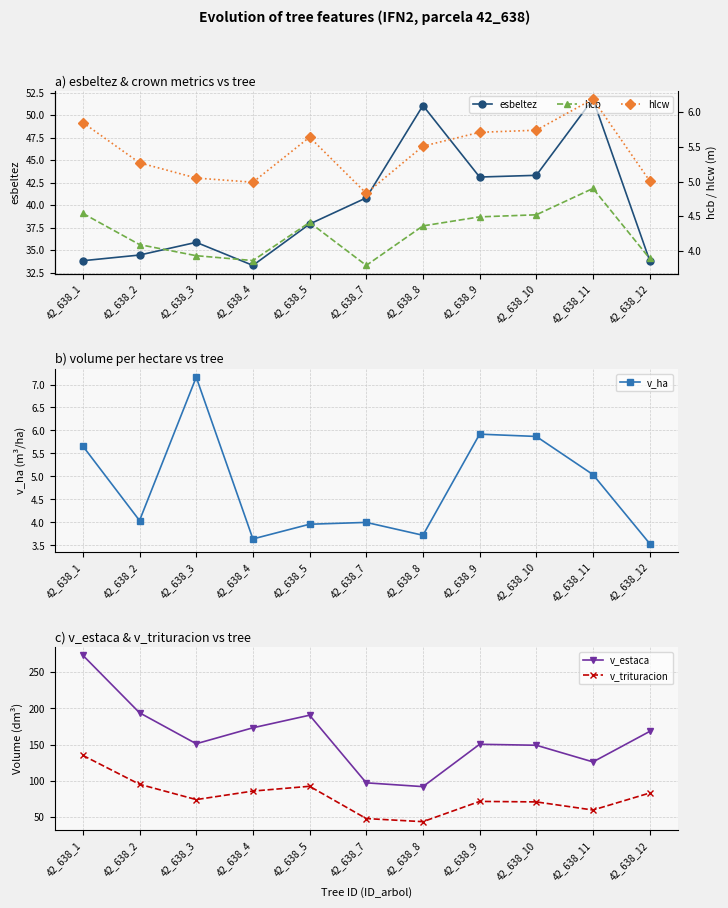

True or false: hlcw and v_estaca cross at least once.

False